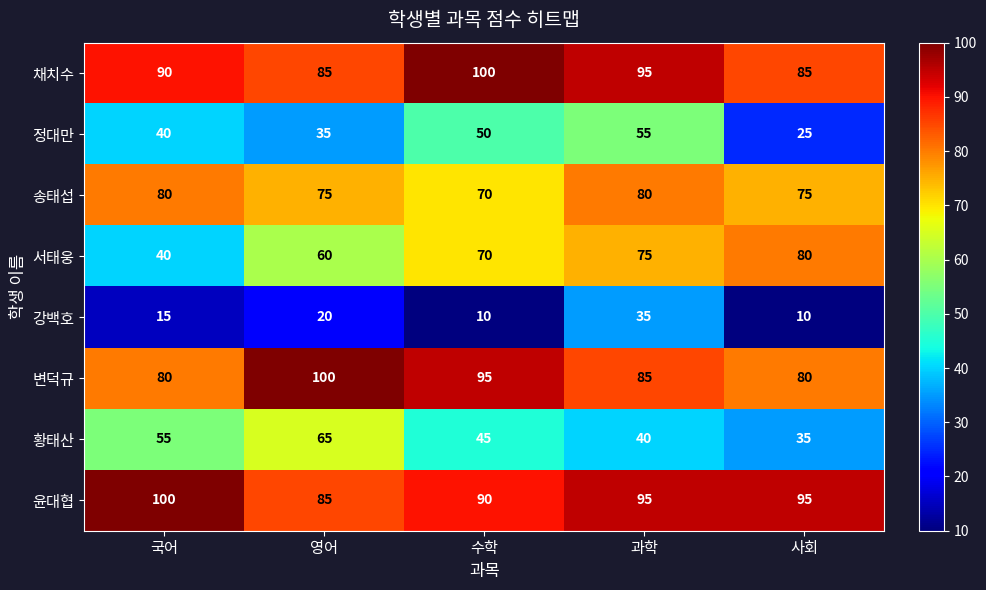

Which series has the largest total across all categories?

윤대협